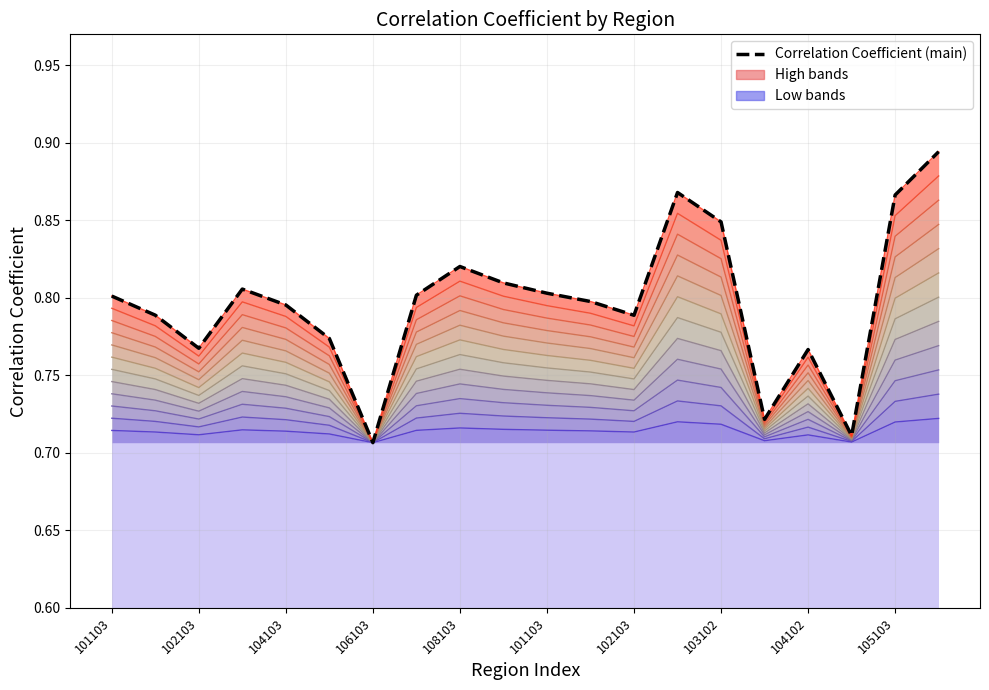

What is the maximum value shown in the chart?

0.9